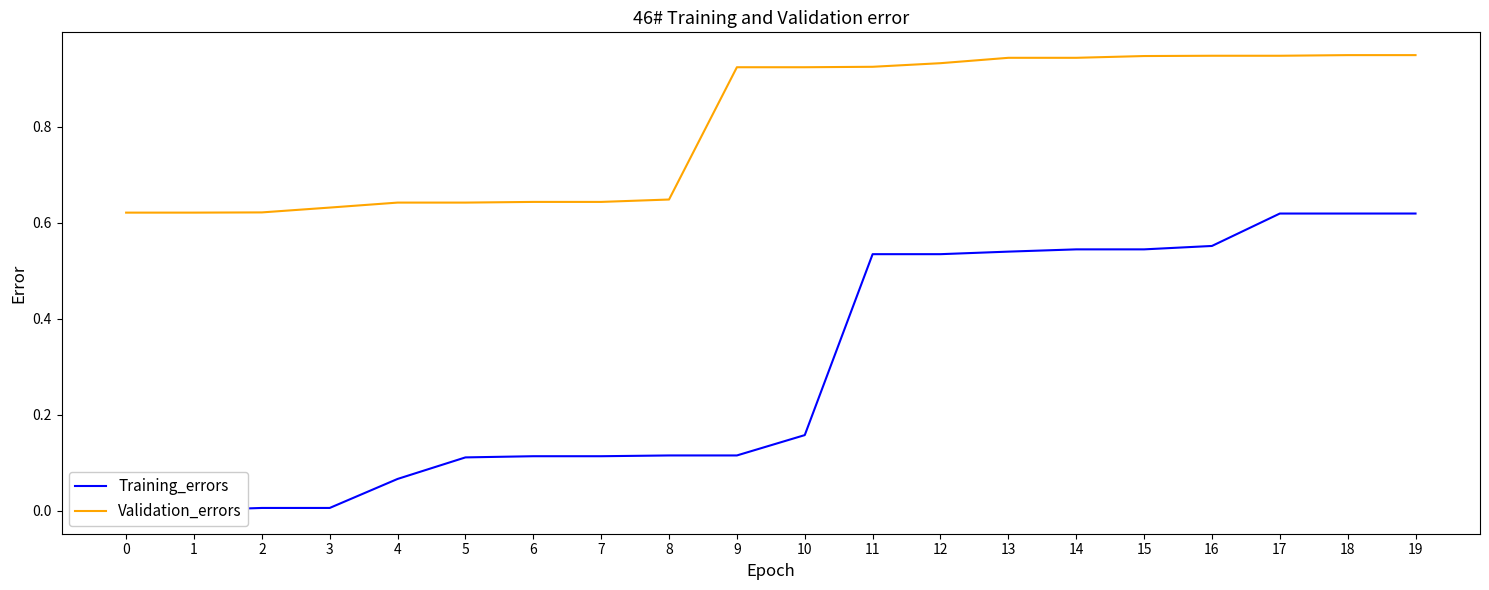

What is the difference between the maximum and minimum values in the Validation_errors series?

0.3